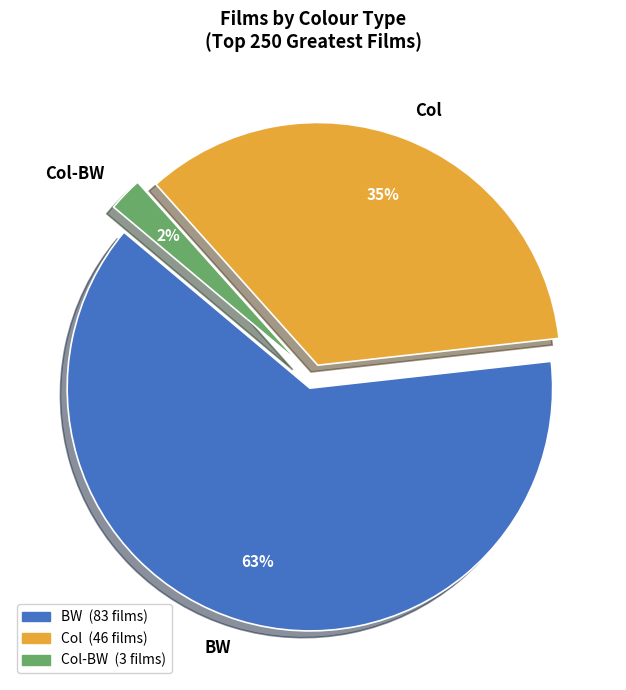

Between BW and Col-BW, which is larger?

BW